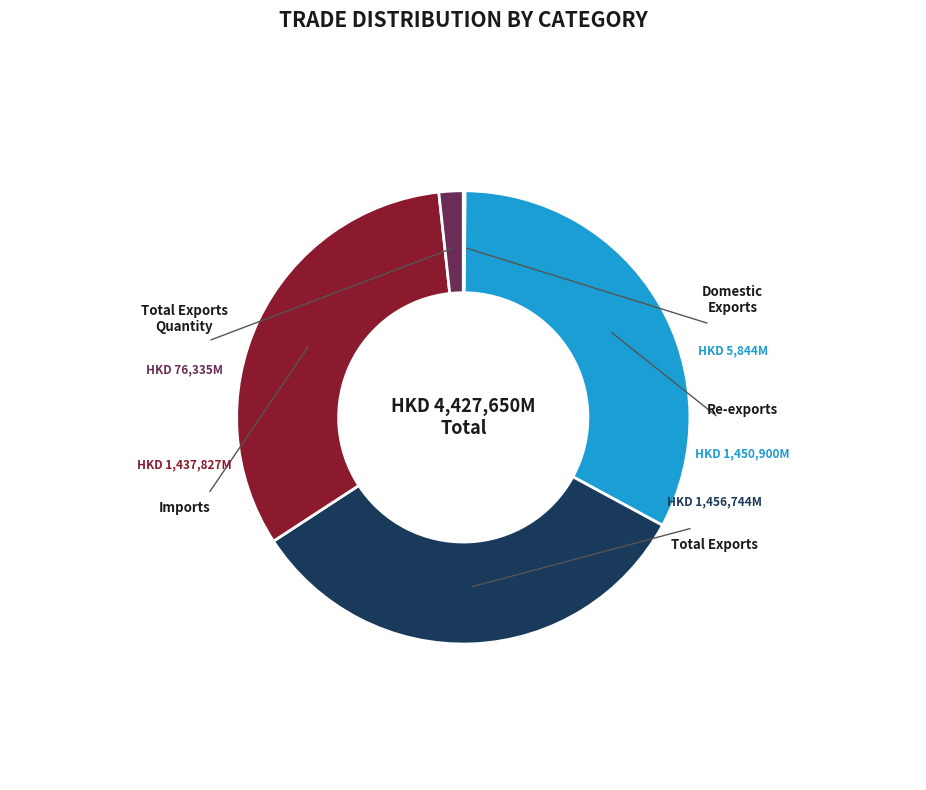

Is there any slice that represents more than half of the pie?

No